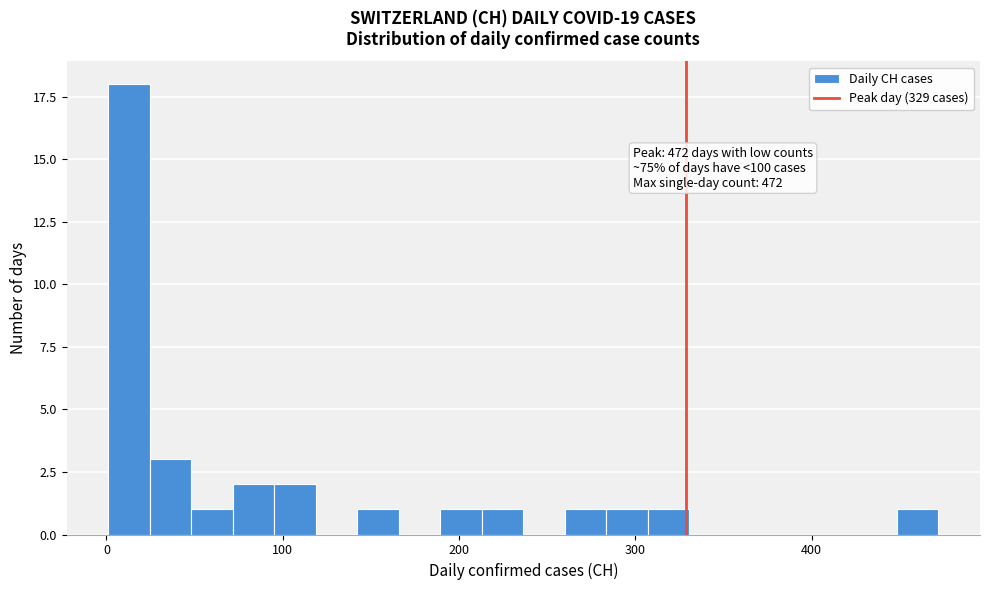

Around what value on the x-axis is the tallest bar? Give the approximate position of its centre, as read against the axis.

10